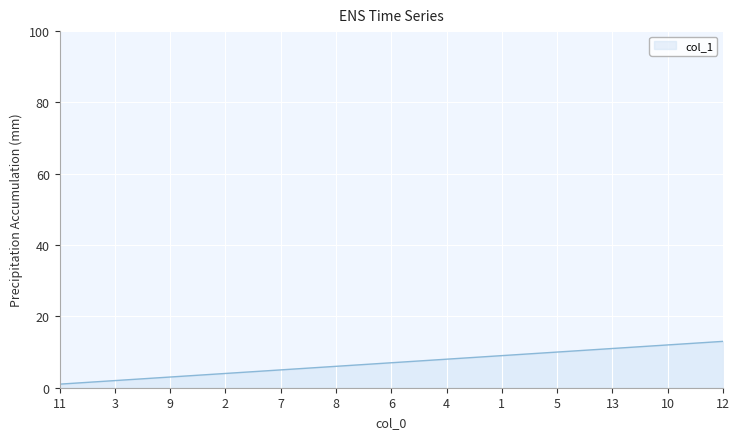

Is it true that the value at 3 is 2?

True